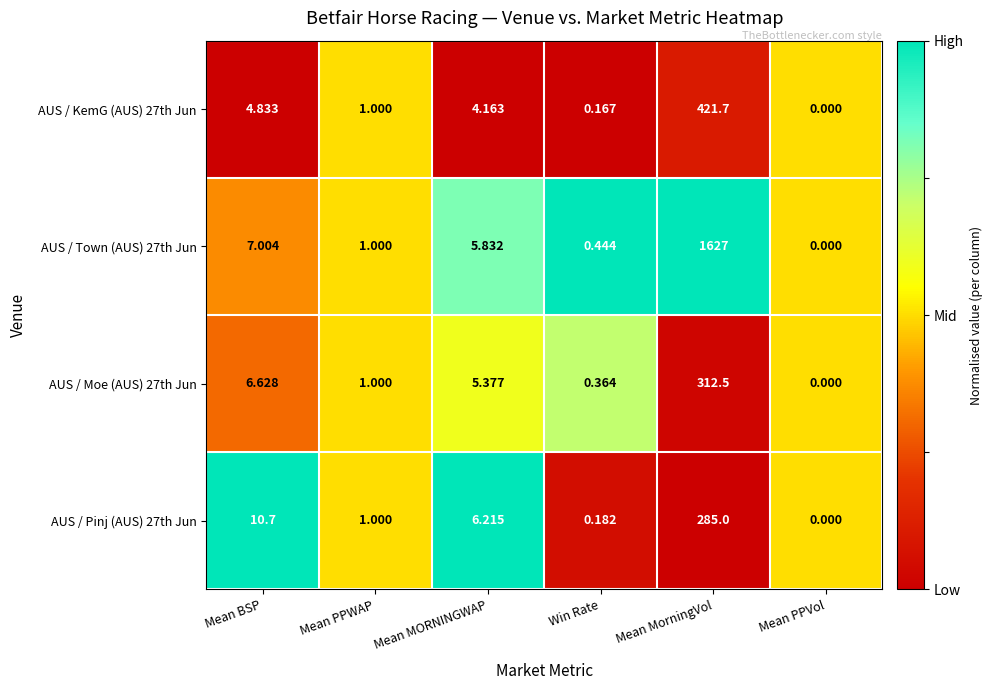

At which label is AUS / Moe (AUS) 27th Jun closest to 156?

Mean BSP